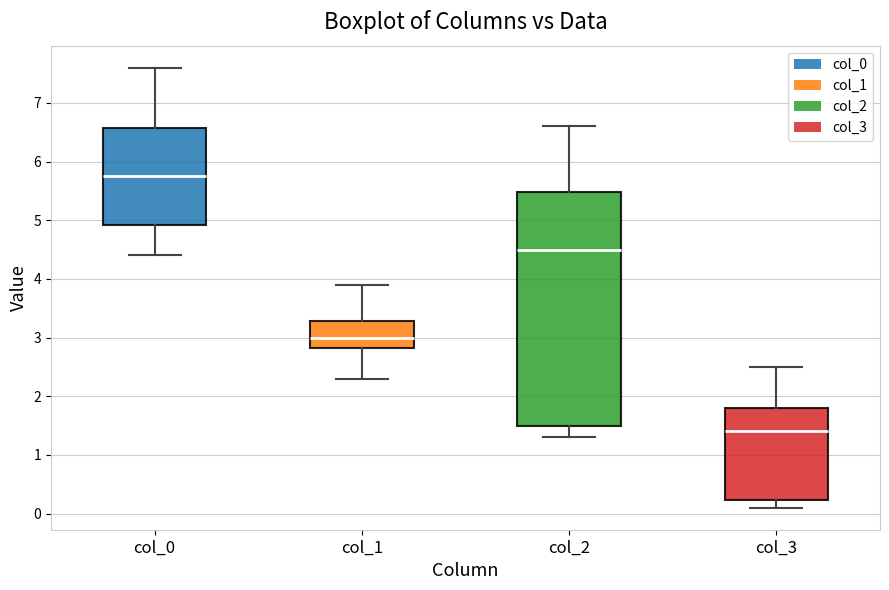

Which box has the lowest median line?

col_3